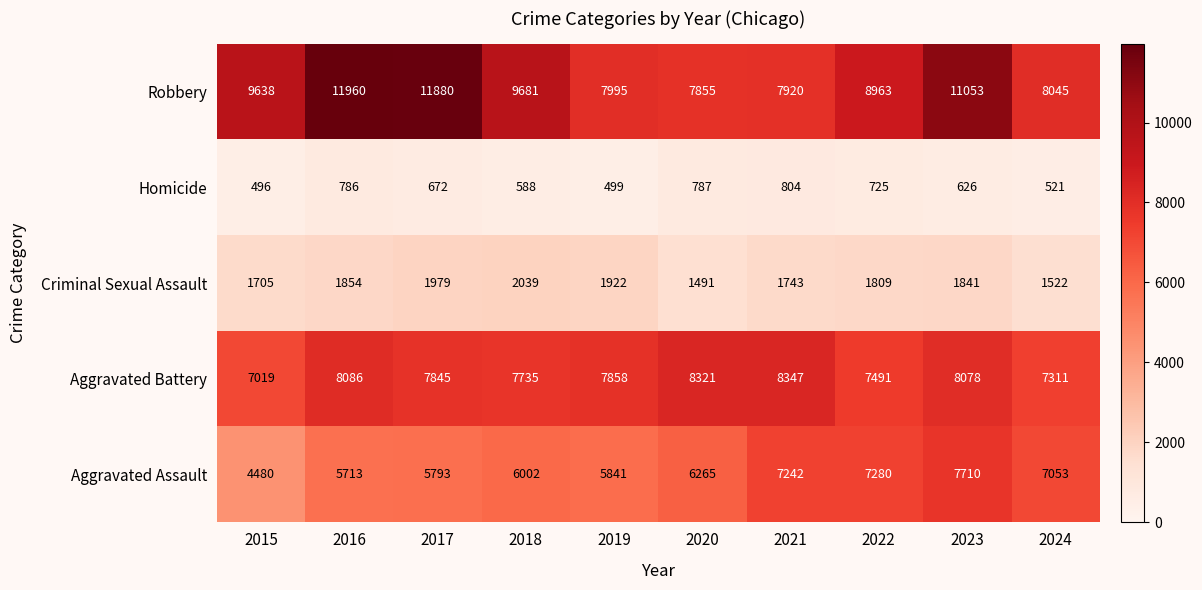

At 2020, list the series in order from smallest to largest.

Homicide, Criminal Sexual Assault, Aggravated Assault, Robbery, Aggravated Battery